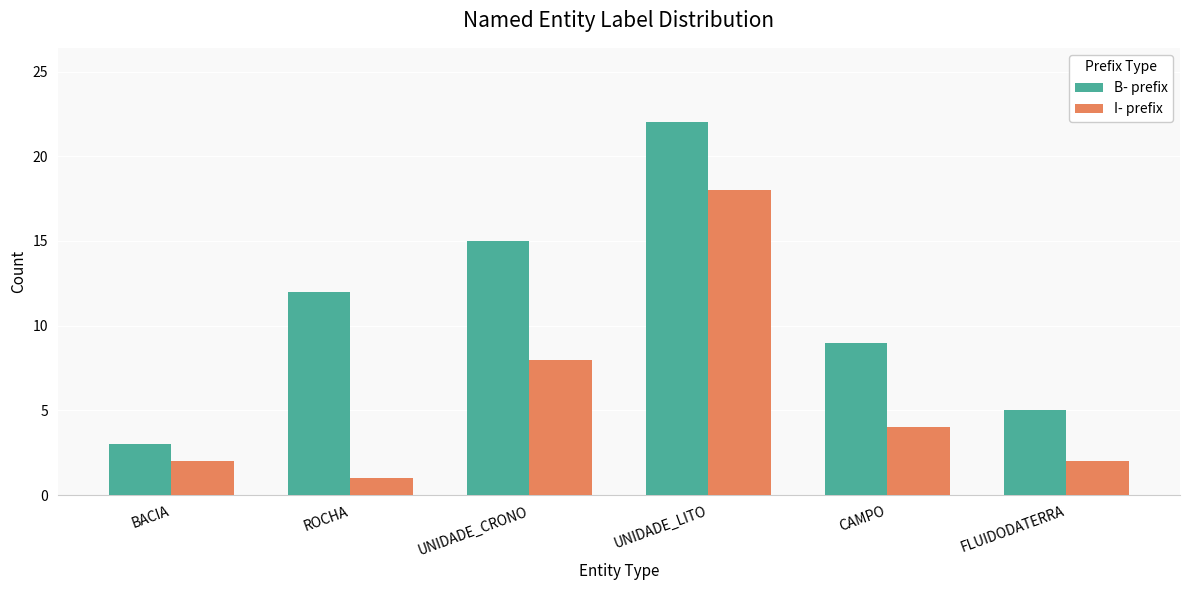

Rank the series by their maximum value, from lowest to highest.

I- prefix, B- prefix